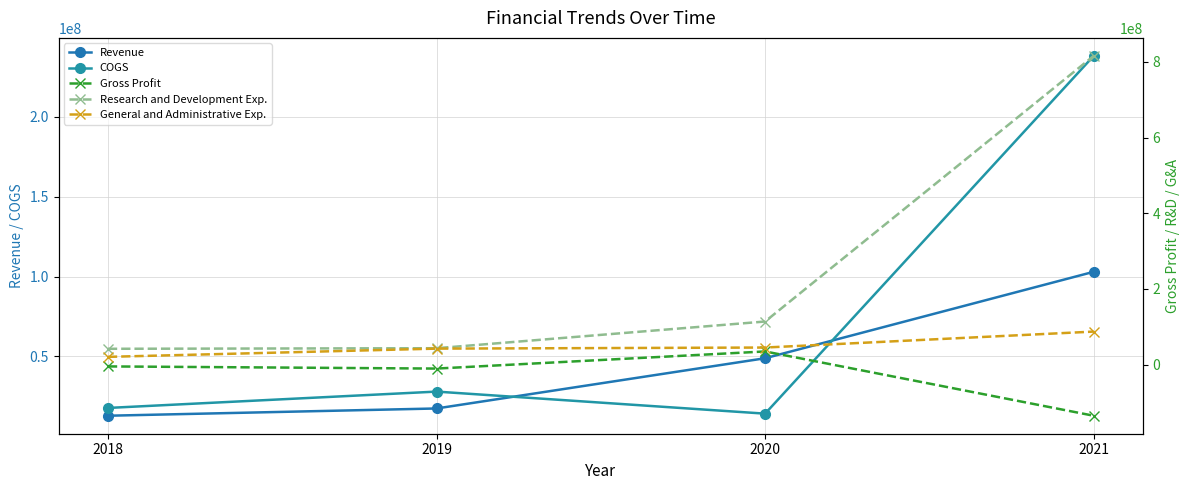

Which series has the largest range (max minus min)?

Research and Development Exp.